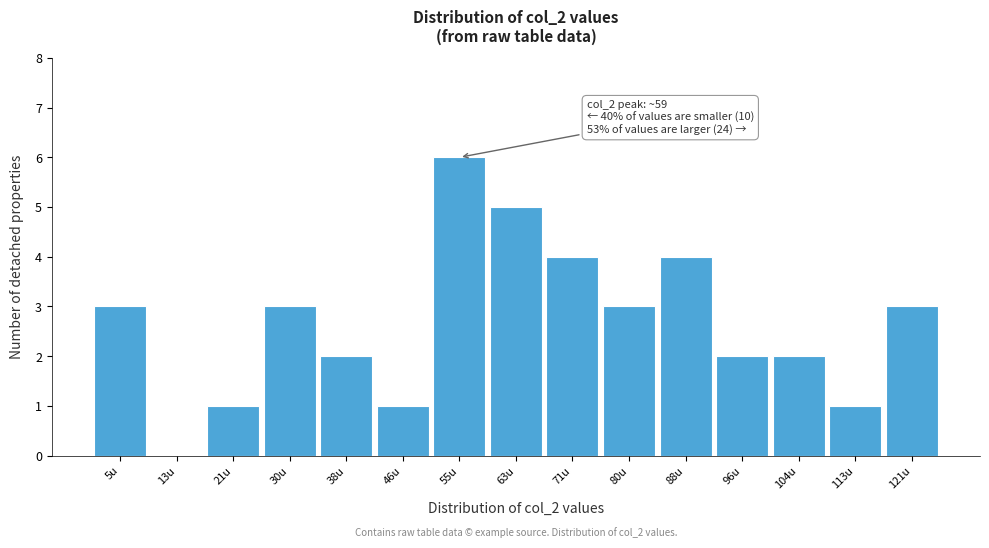

Reading right to left, what are all the values shown in this chart?

121u=3	113u=1	104u=2	96u=2	88u=4	80u=3	71u=4	63u=5	55u=6	46u=1	38u=2	30u=3	21u=1	13u=0	5u=3